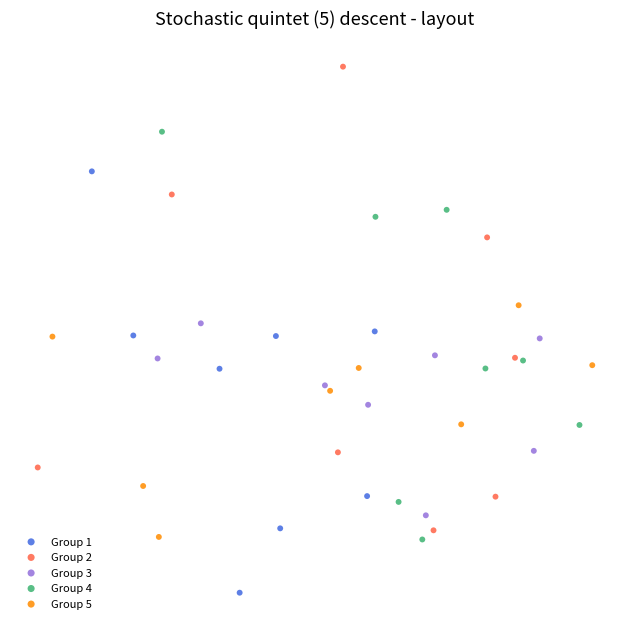

What are all the series names shown in the legend?

Group 1, Group 2, Group 3, Group 4, Group 5